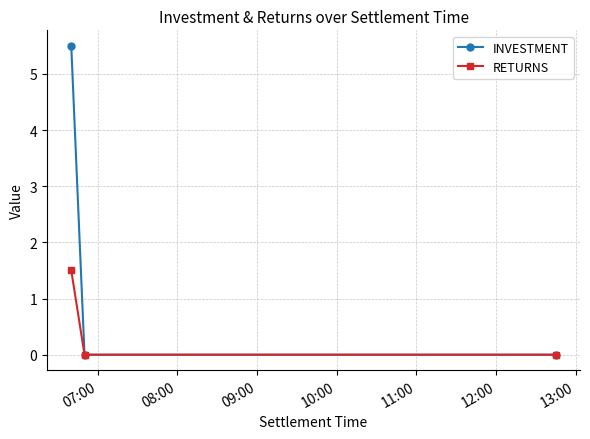

Is this an area chart (filled region under the line)?

No